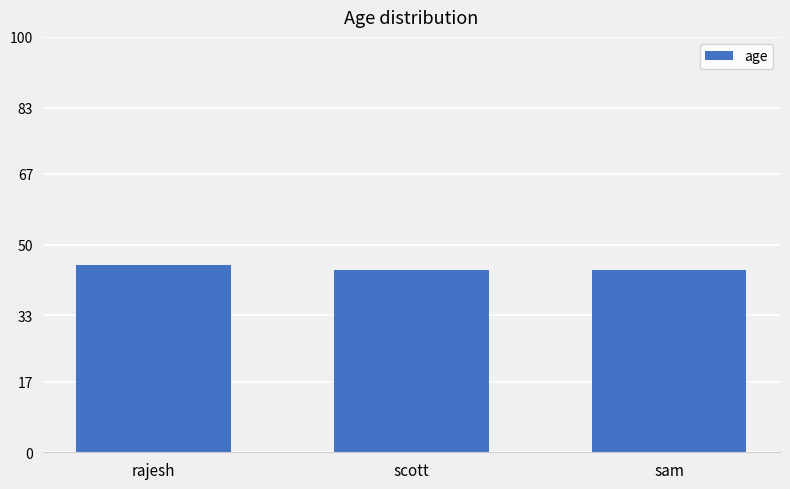

What is the approximate value at scott?

44